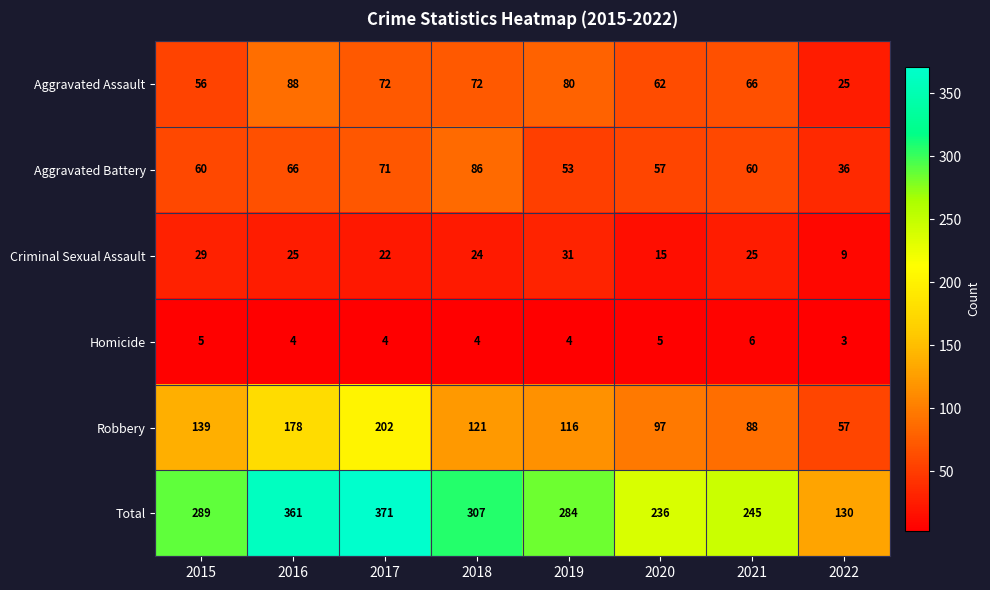

Rank the series by their maximum value, from lowest to highest.

Homicide, Criminal Sexual Assault, Aggravated Battery, Aggravated Assault, Robbery, Total